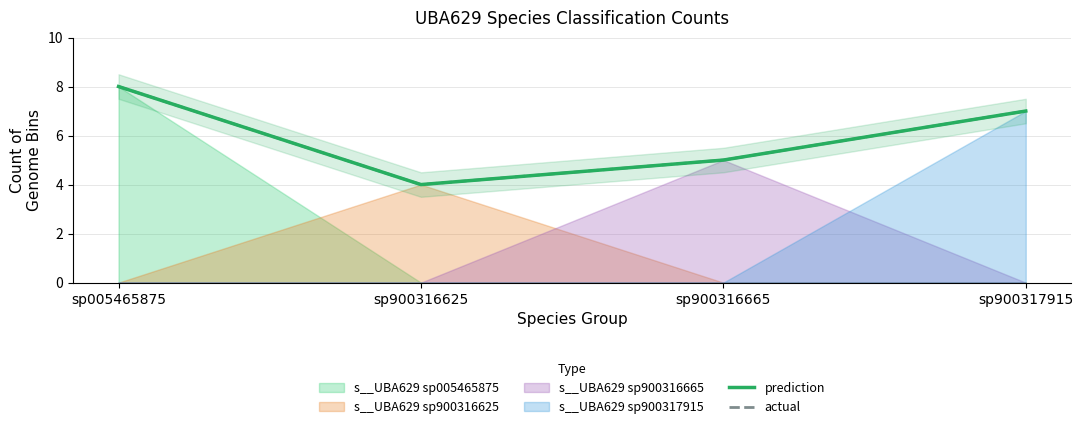

How many prediction values are between 5 and 8?

3